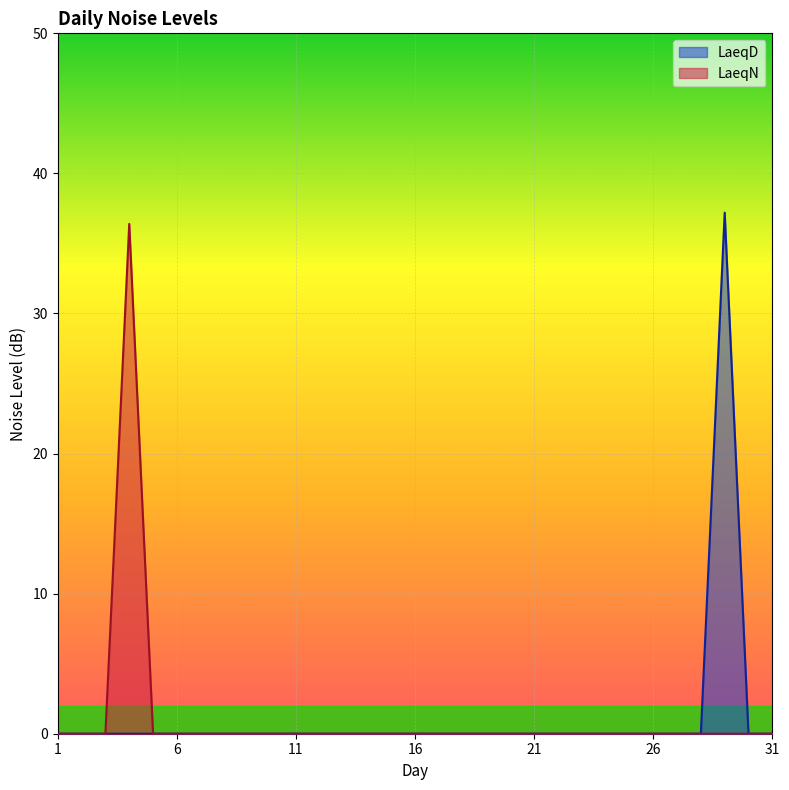

Where is LaeqD nearest to the value 18?

1